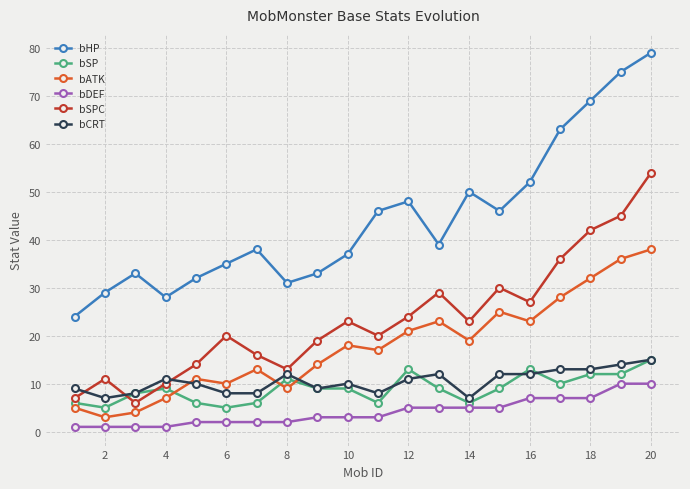

True or false: bHP and bSP cross at least once.

False